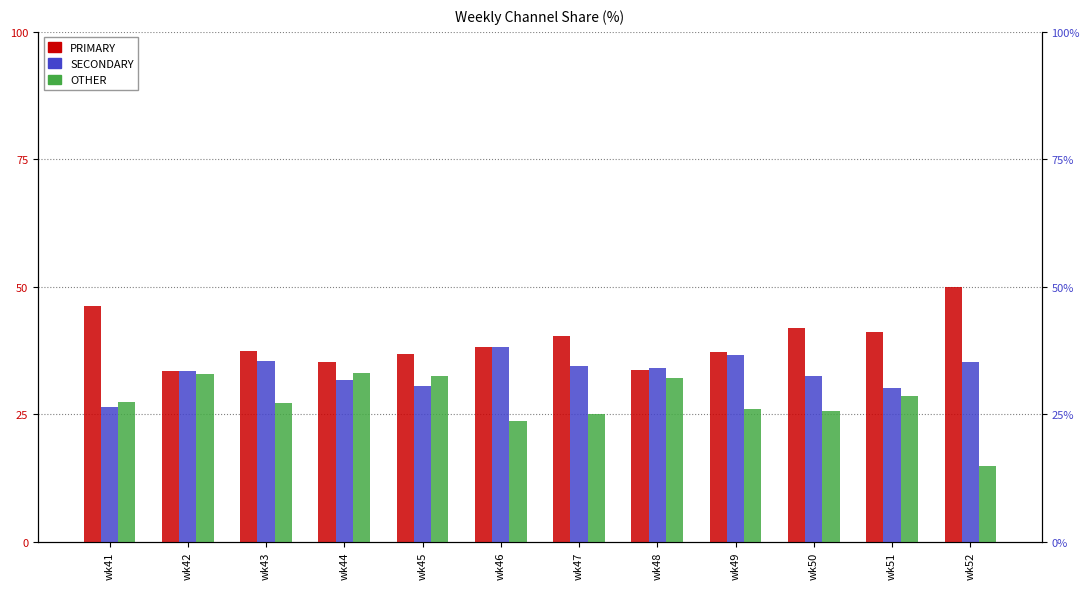

Rank the series at wk47 from lowest to highest value.

OTHER, SECONDARY, PRIMARY